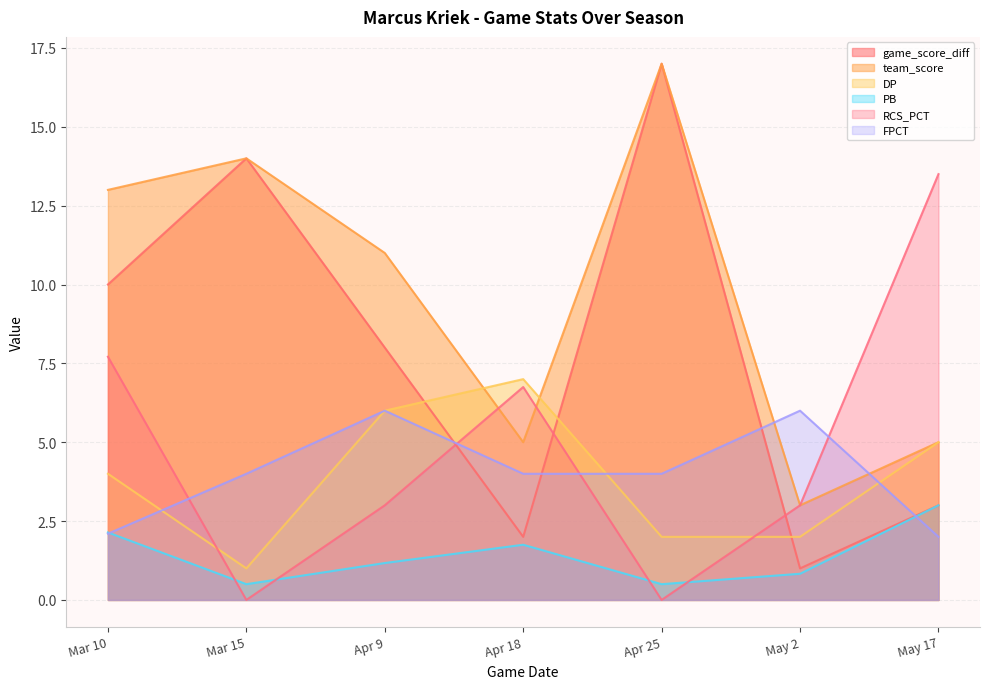

What is the label of the 4th point from the right?

Apr 18